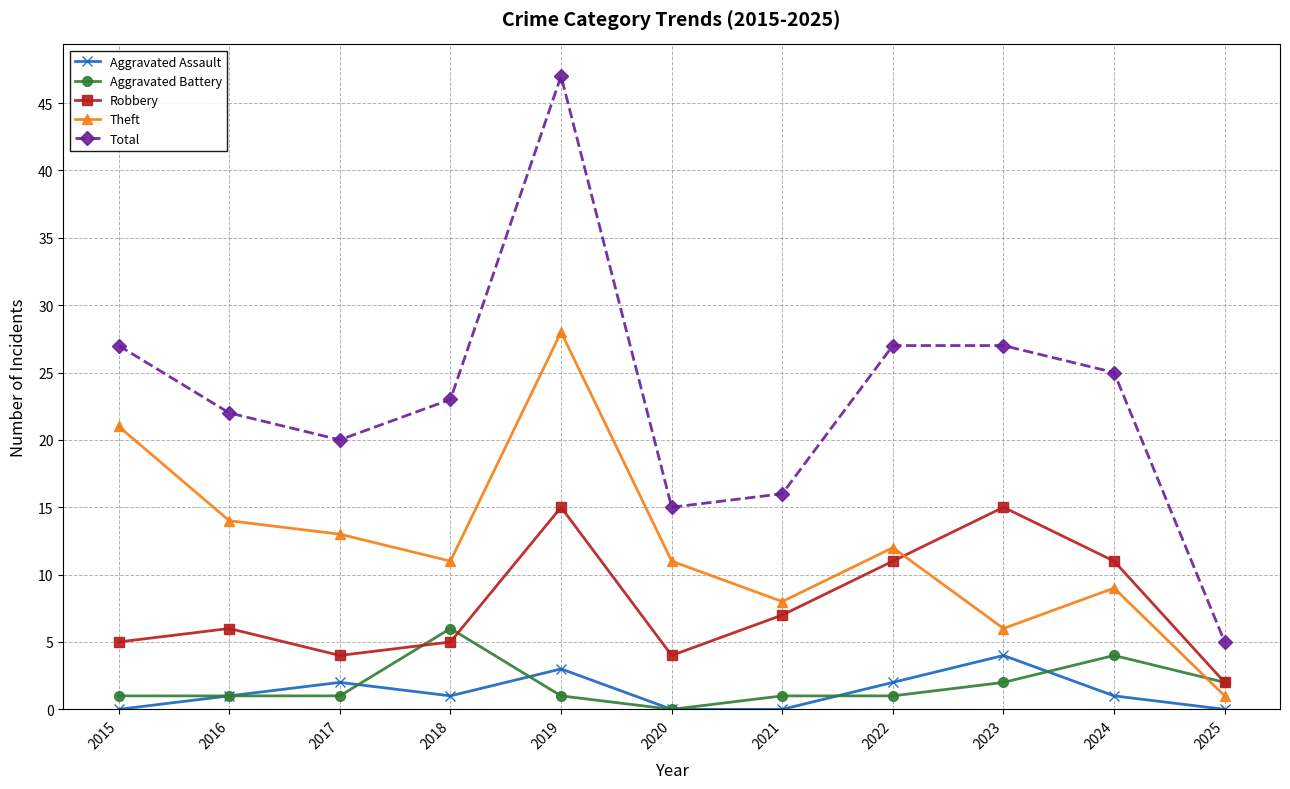

Rank the series by their maximum value, from lowest to highest.

Aggravated Assault, Aggravated Battery, Robbery, Theft, Total